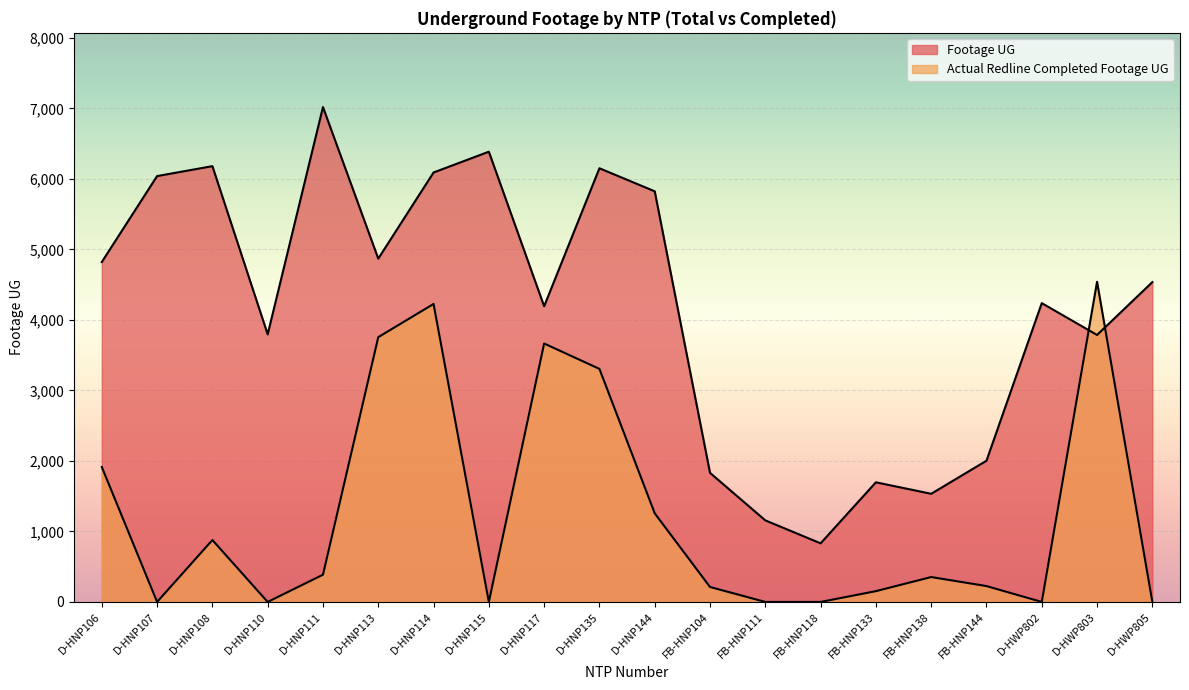

Reading left to right, transcribe all the data shown in this chart.

Footage UG: 4822	6041	6182	3796	7020	4870	6092	6387	4194	6152	5825	1831	1157	831	1697	1534	2003	4239	3787	4537
Actual Redline Completed Footage UG: 1914	0	878	0	386	3756	4227	0	3666	3306	1257	212	0	0	153	353	225	0	4542	0